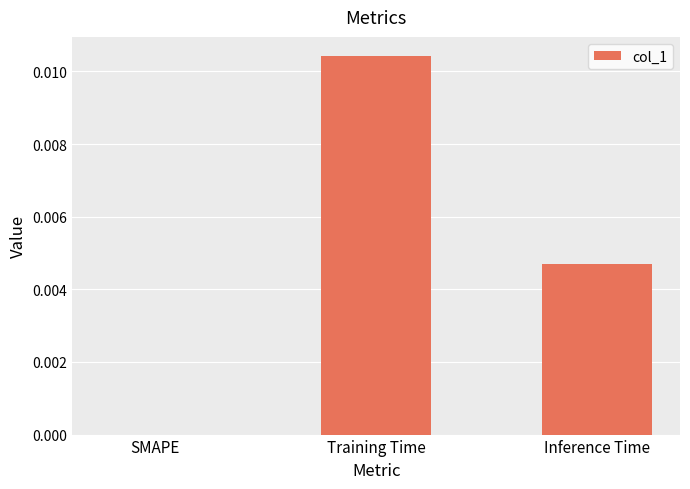

Are the bars horizontal?

No